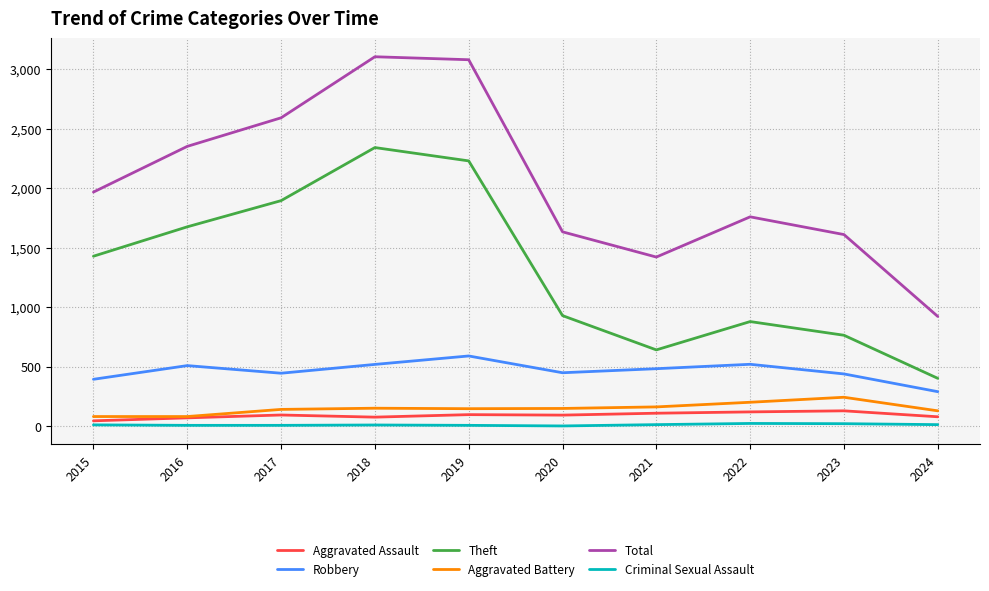

What is the difference between the Robbery values at 2022 and 2018?

1